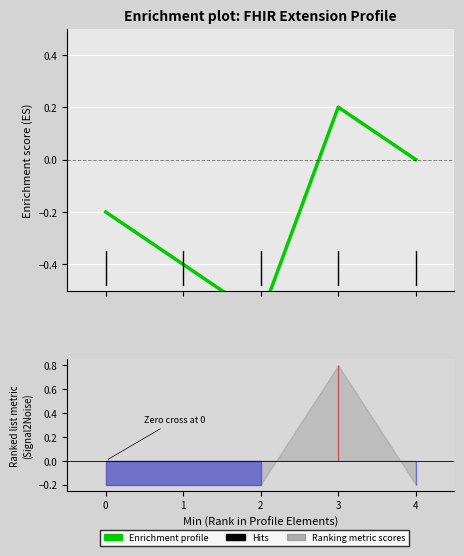

What is the sum of all values?

-1.0